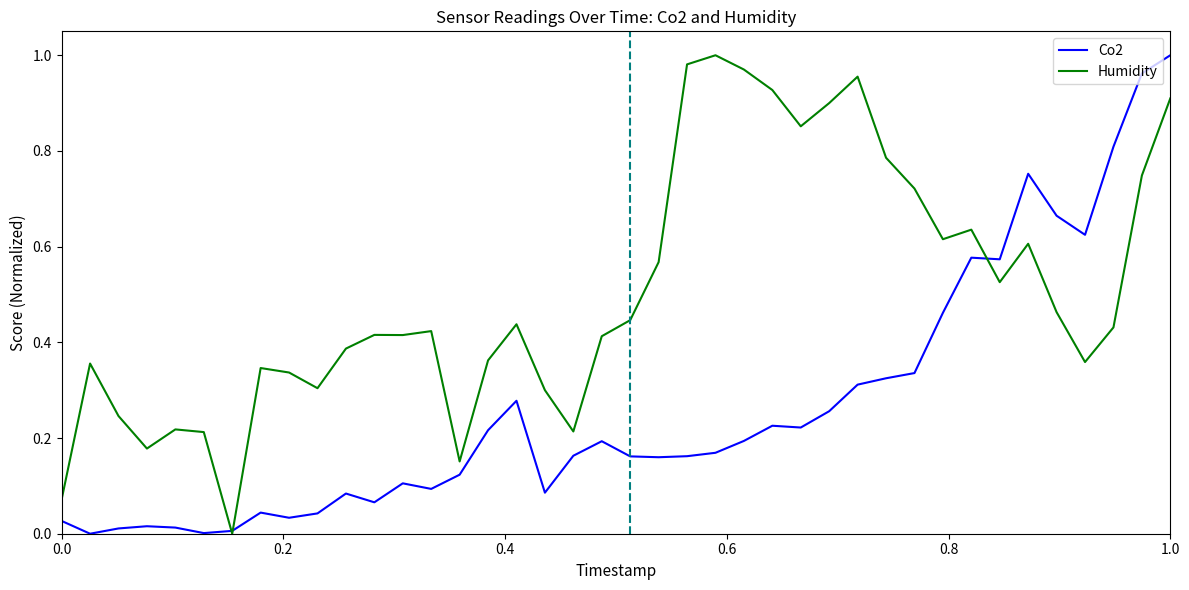

Which series has the largest total across all categories?

Humidity